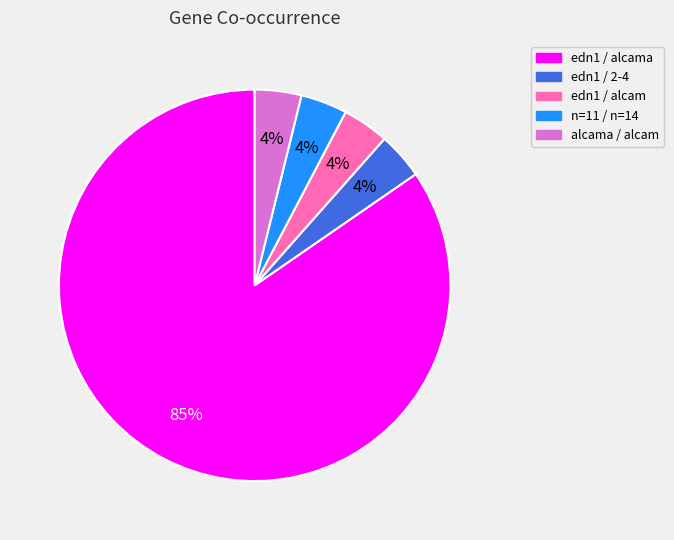

What percentage is the alcama / alcam slice, to the nearest percent?

4%